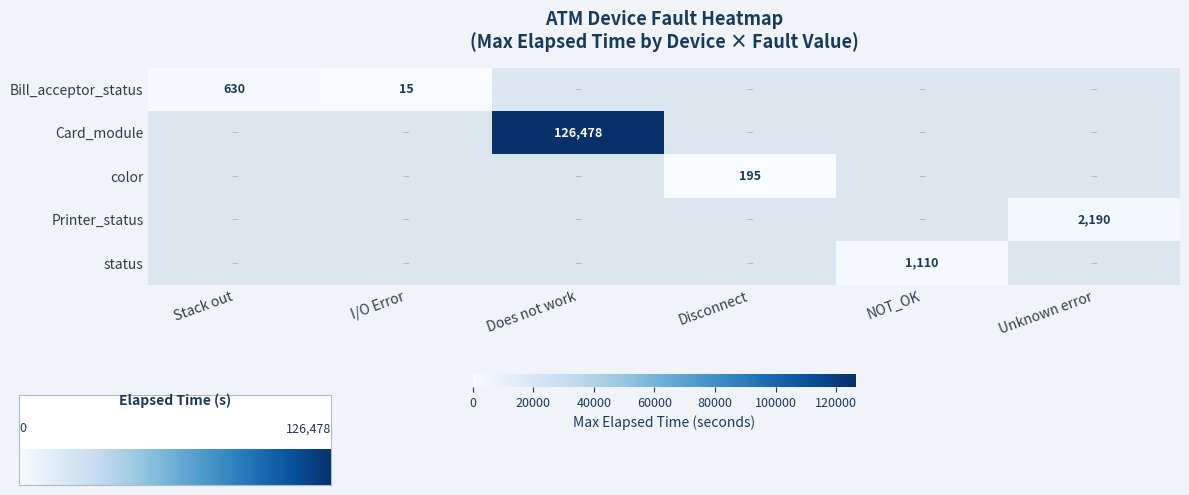

Reading right to left, transcribe all the data shown in this chart.

Bill_acceptor_status: Unknown error=0	NOT_OK=0	Disconnect=0	Does not work=0	I/O Error=15	Stack out=630
Card_module: Unknown error=0	NOT_OK=0	Disconnect=0	Does not work=126478	I/O Error=0	Stack out=0
color: Unknown error=0	NOT_OK=0	Disconnect=195	Does not work=0	I/O Error=0	Stack out=0
Printer_status: Unknown error=2190	NOT_OK=0	Disconnect=0	Does not work=0	I/O Error=0	Stack out=0
status: Unknown error=0	NOT_OK=1110	Disconnect=0	Does not work=0	I/O Error=0	Stack out=0